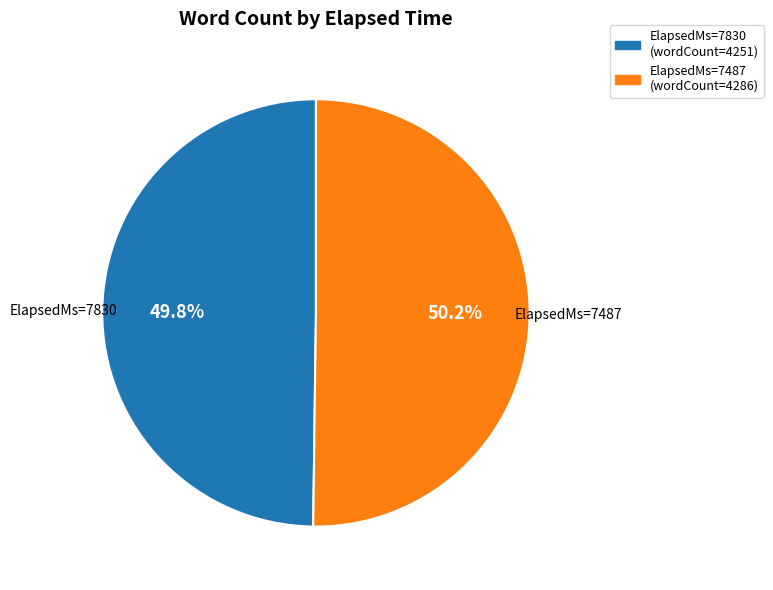

Is there any slice that represents more than half of the pie?

Yes